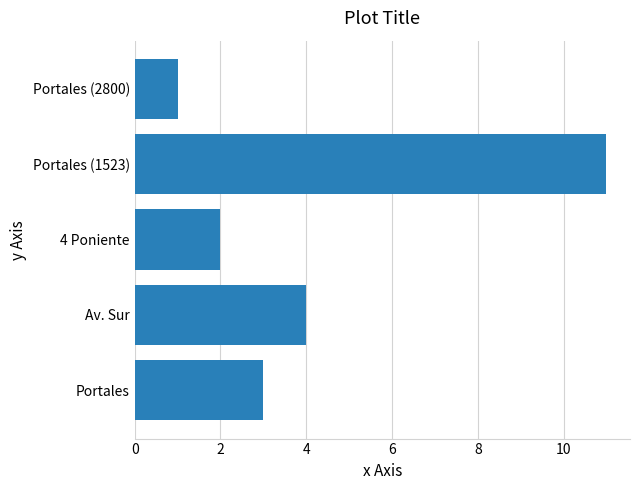

Which has a higher value, Portales (2800) or Portales (1523)?

Portales (1523)